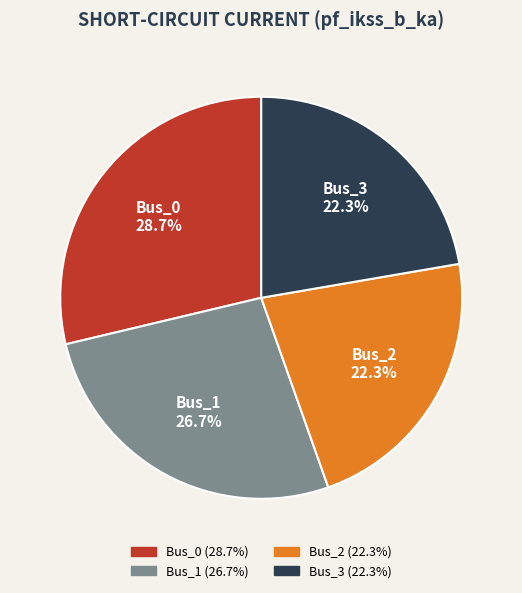

Is it true that Bus_1 is 19% of the pie?

False